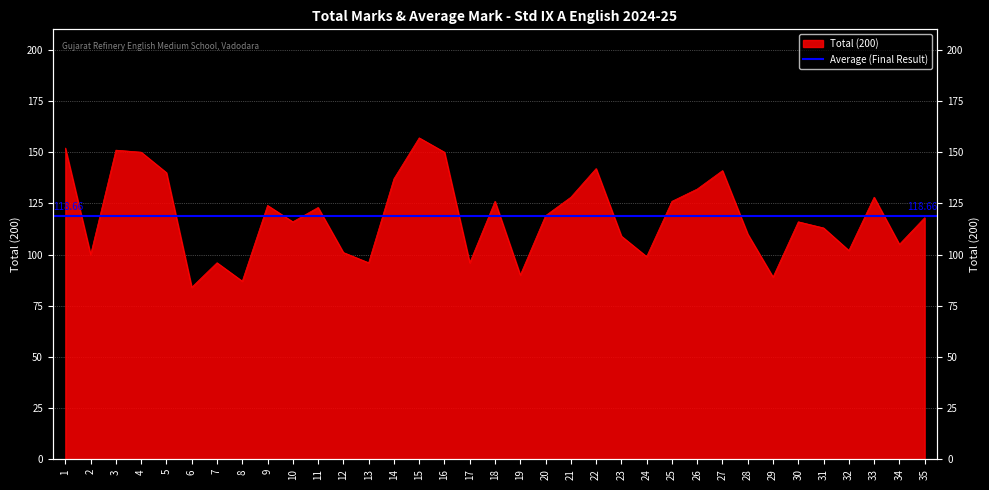

Where is the data nearest to the value 120?

20